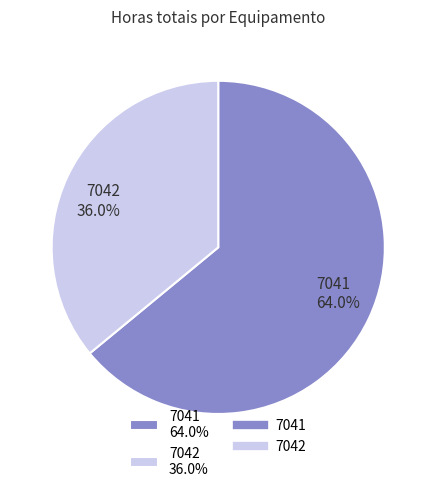

Which category has the smallest portion of the pie?

7042